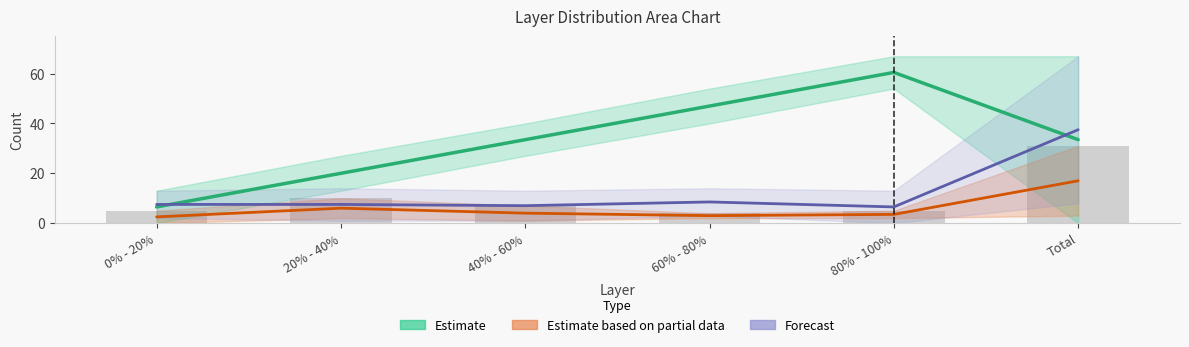

What is the difference between the maximum and minimum values in the NaN bars series?

27.0